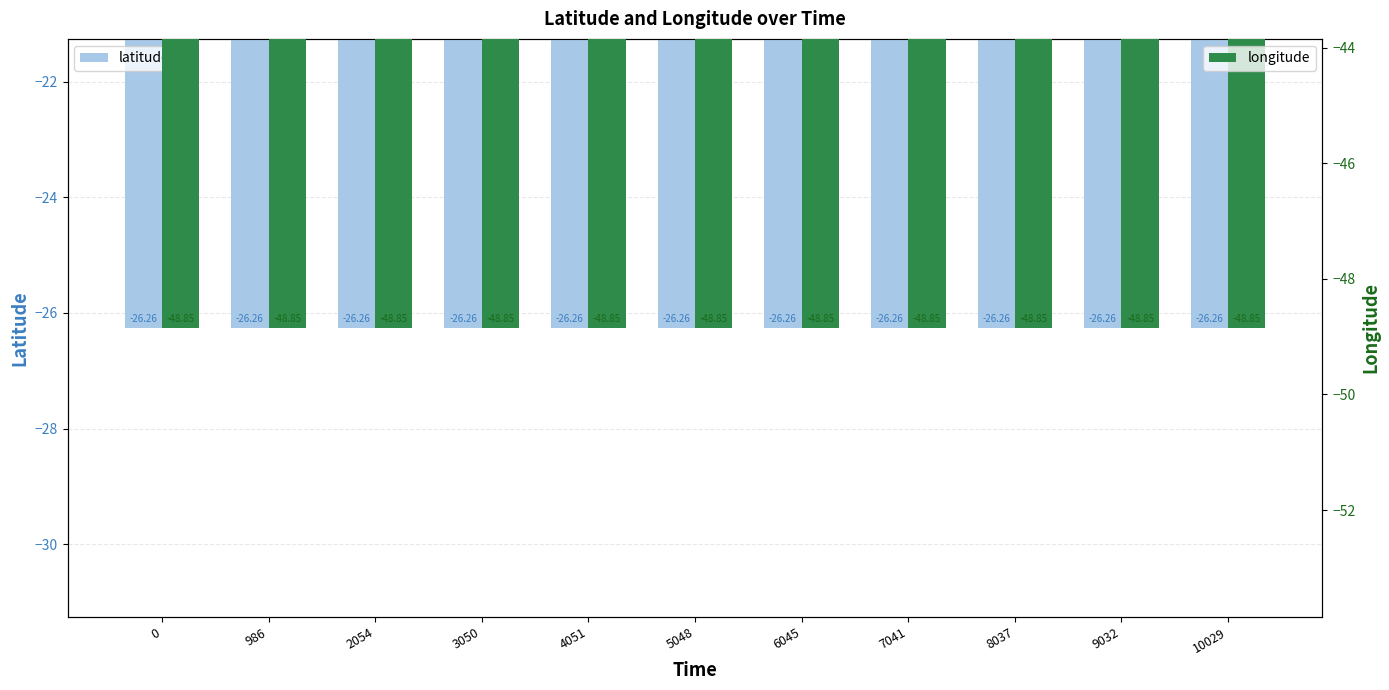

List the series in order of their overall mean, highest first.

latitude, longitude